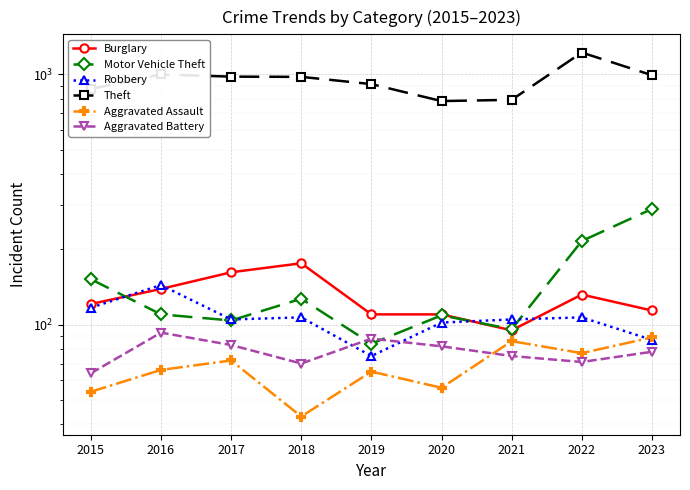

What are all the series names shown in the legend?

Burglary, Motor Vehicle Theft, Robbery, Theft, Aggravated Assault, Aggravated Battery